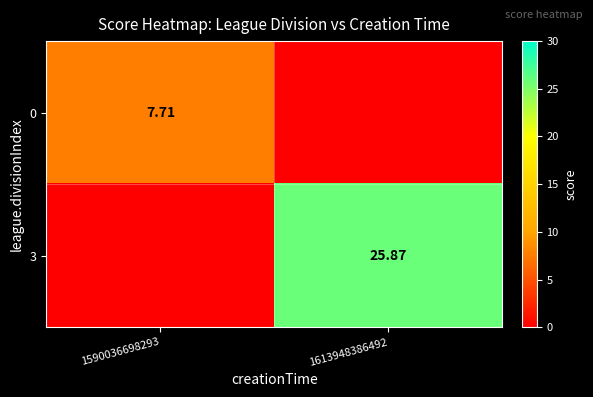

Is the value of 3 at 1613948386492 greater than the value of 0 at 1590036698293?

Yes